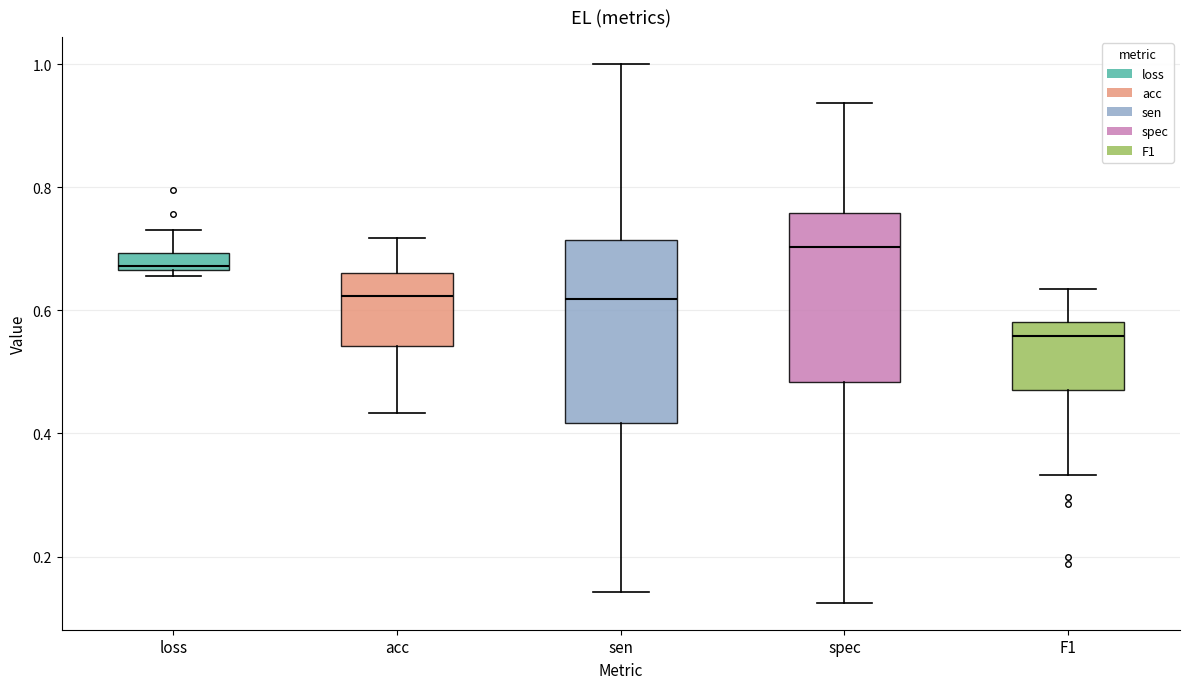

Where does the median line of the box for acc sit on the y-axis? The values are not printed on the chart, so give them approximately, as read against the axis.

0.62